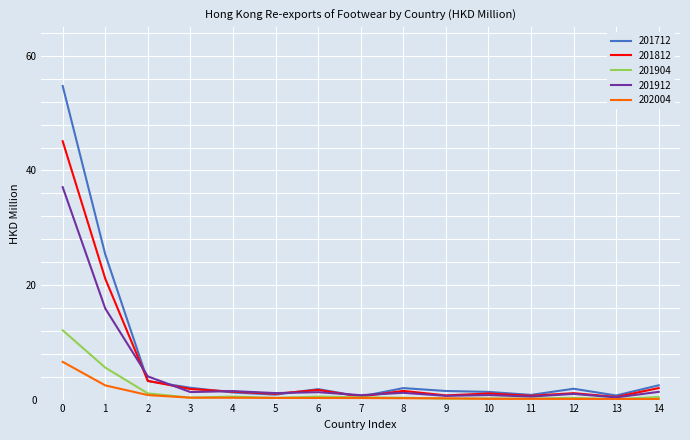

Rank the series by their maximum value, from highest to lowest.

201712, 201812, 201912, 201904, 202004